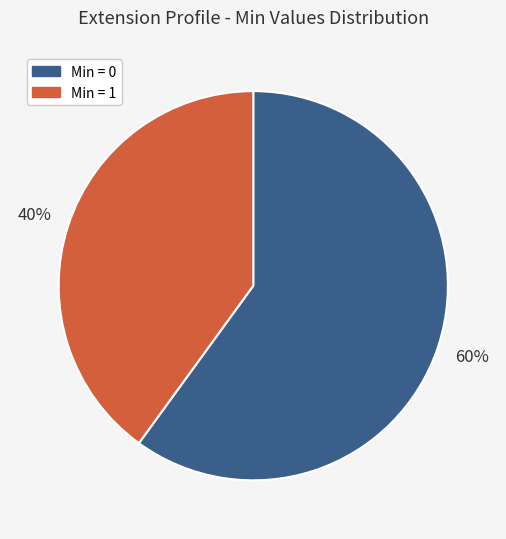

Is there any slice that represents more than half of the pie?

Yes